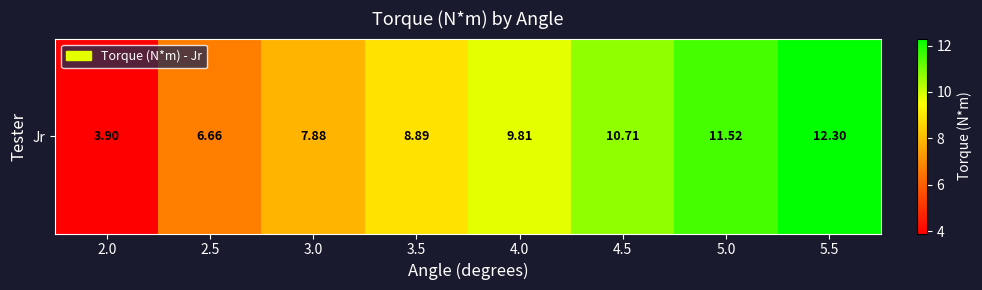

List the labels in order of value, largest first.

5.5, 5.0, 4.5, 4.0, 3.5, 3.0, 2.5, 2.0